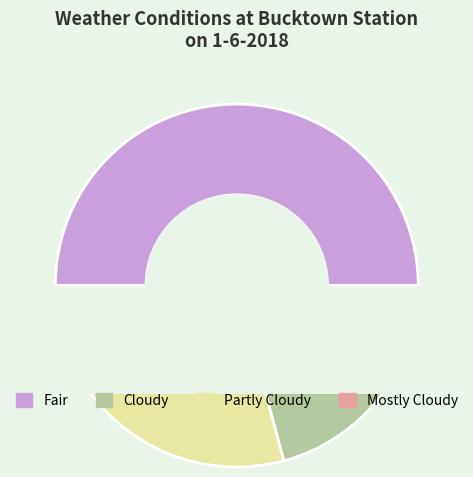

What is the ratio of the value at Mostly Cloudy to the value at Fair?

0.2